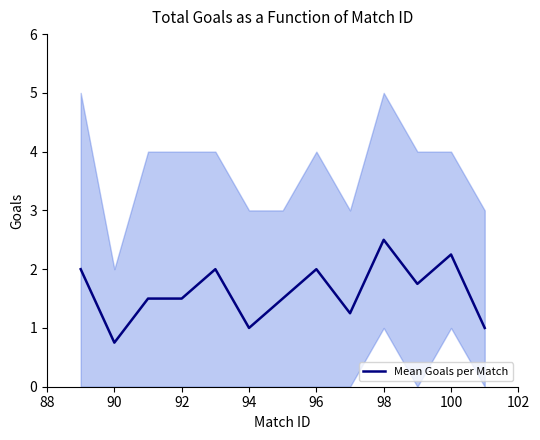

The value of Mean Goals per Match at 98 is 1.2. True or false?

False